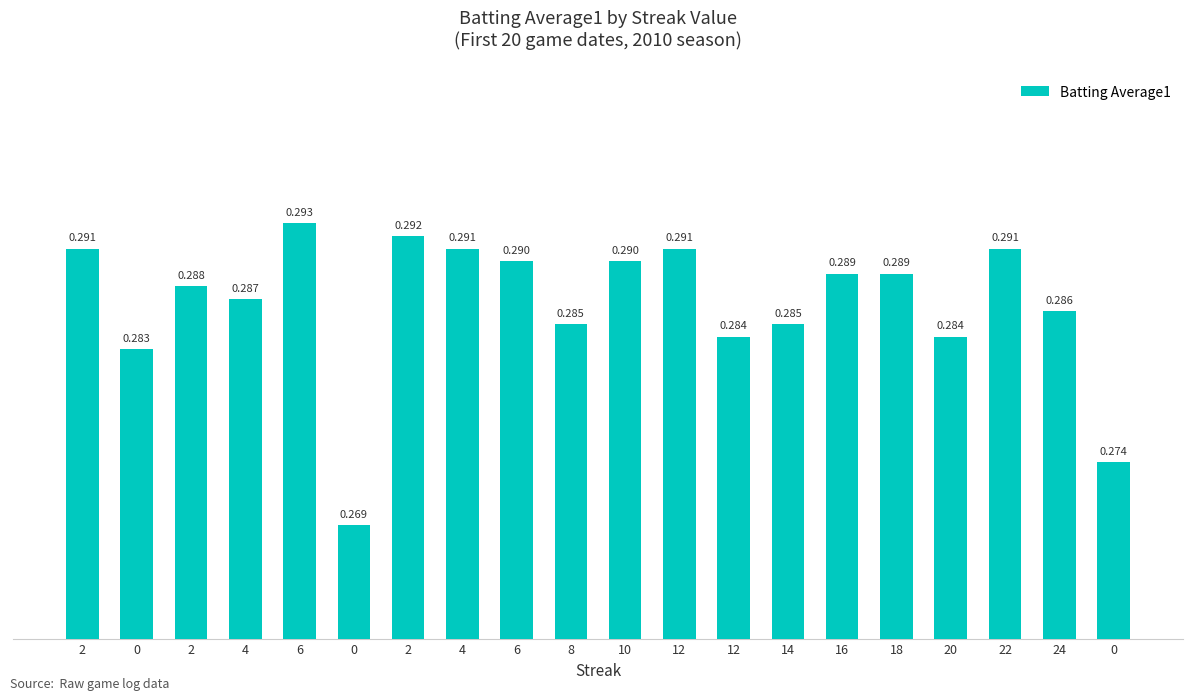

How many data points does each series have?

20